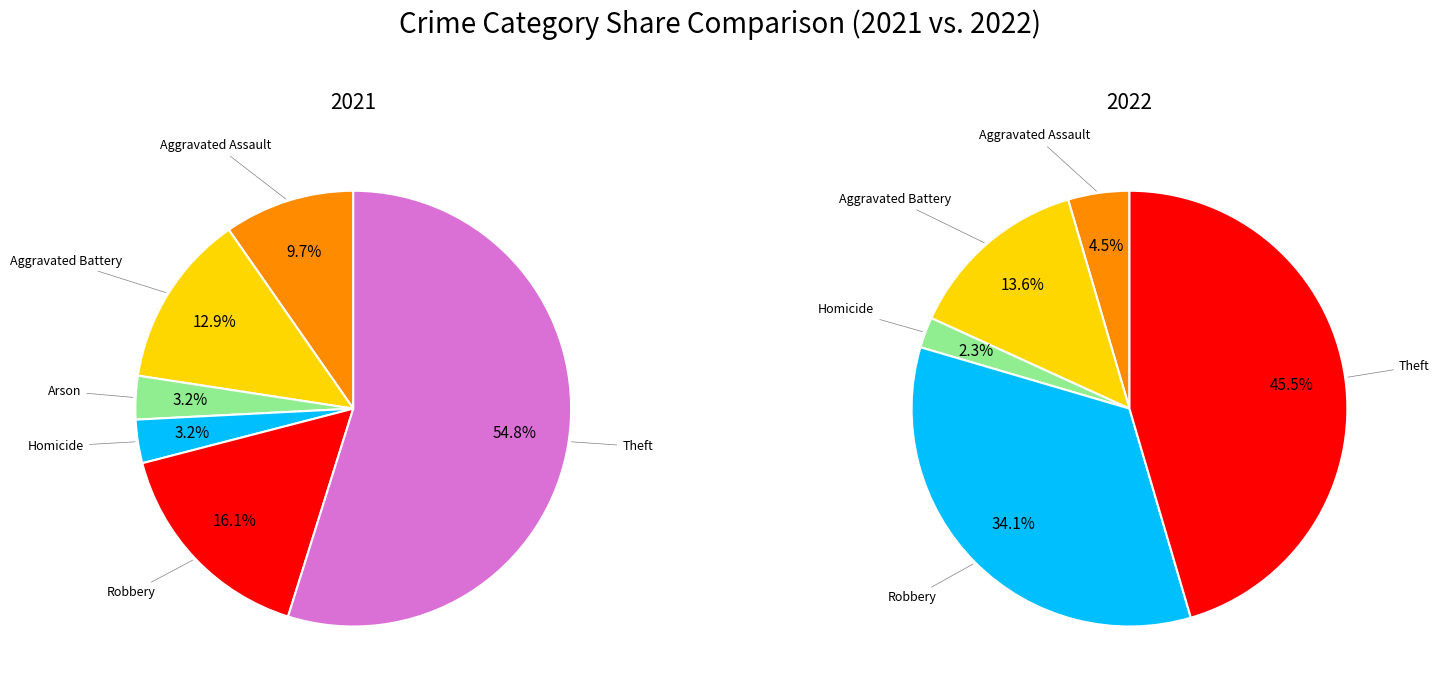

True or false: Motor Vehicle Theft accounts for 0% of the total.

True